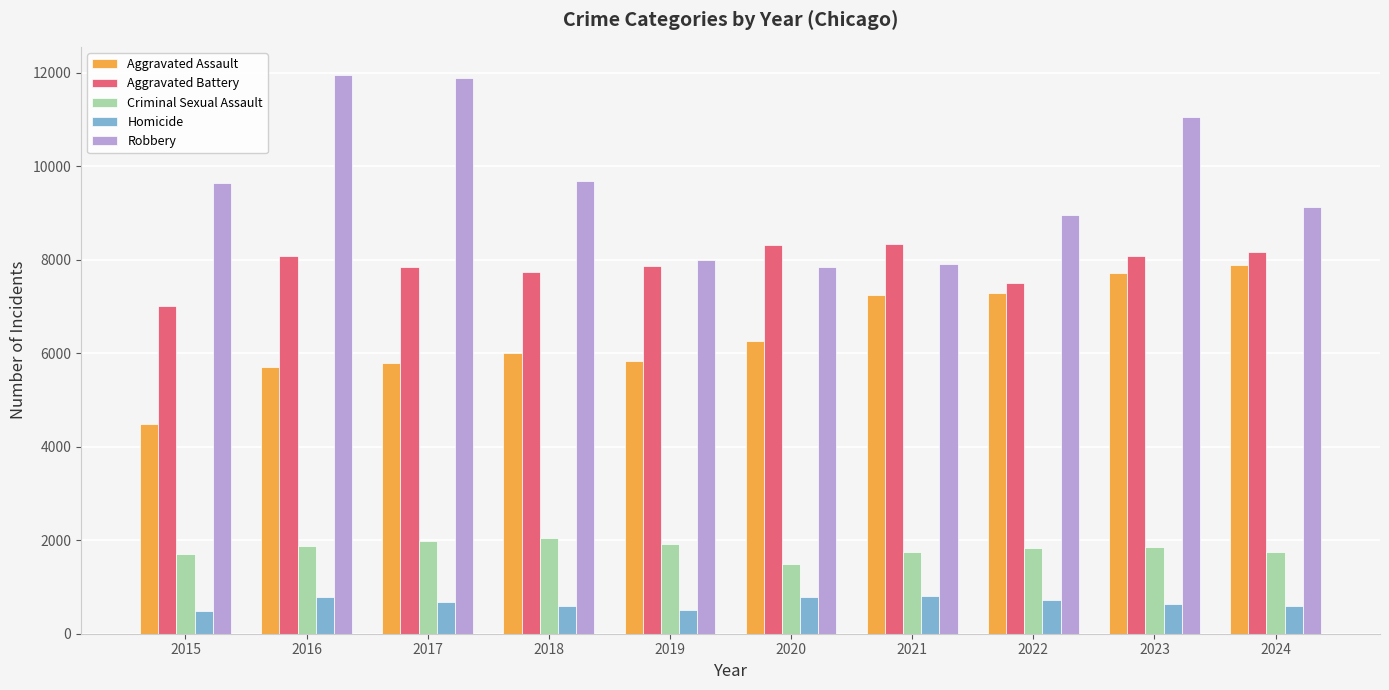

Which series has the largest total across all categories?

Robbery